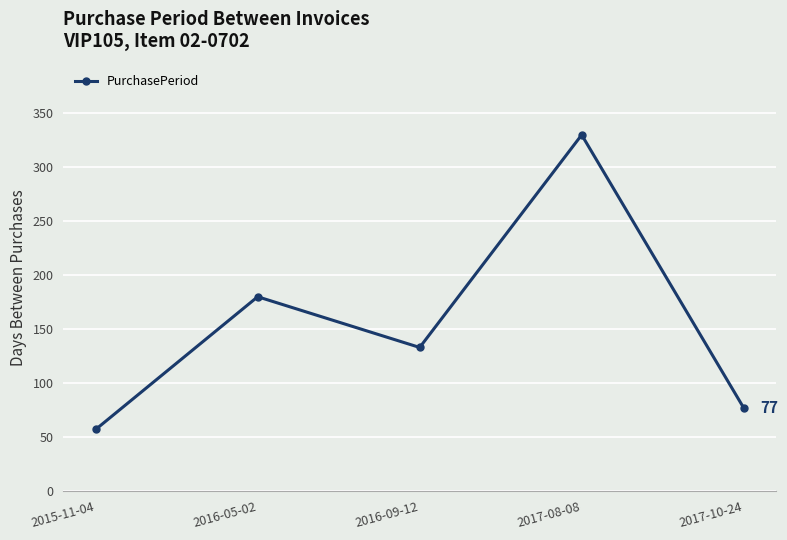

What is the difference between the maximum and minimum values?

273